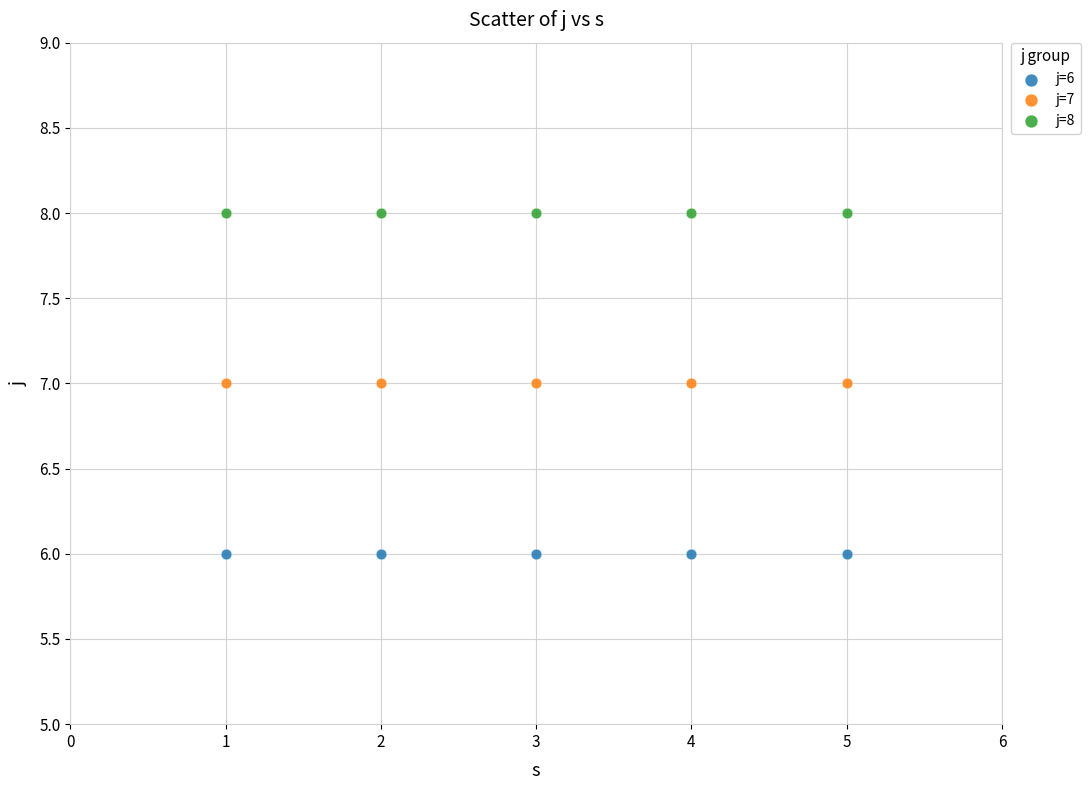

Which series contains the highest Y value?

j=8